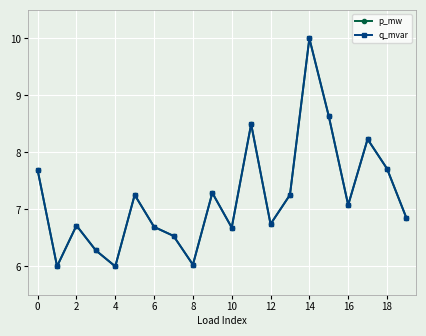

Does the chart have visible grid lines?

Yes